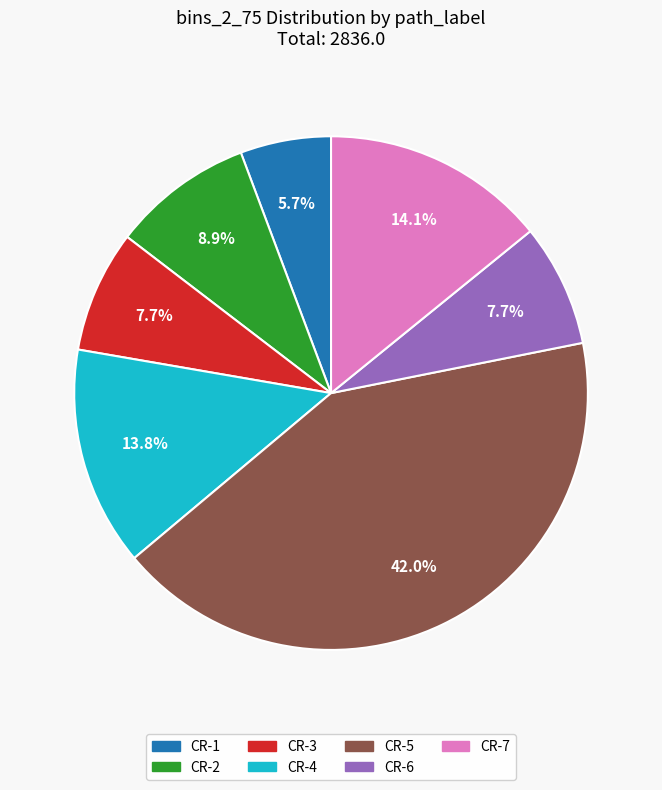

Is there any slice that represents more than half of the pie?

No